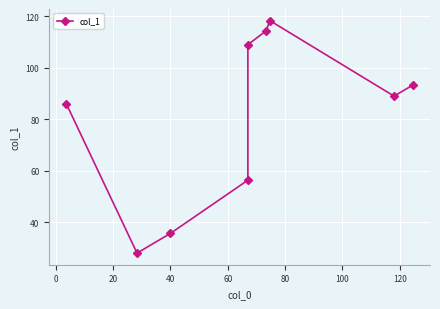

Reading right to left, transcribe all the data shown in this chart.

93.2	89.0	118.3	114.3	109.0	56.3	35.7	28.0	86.0